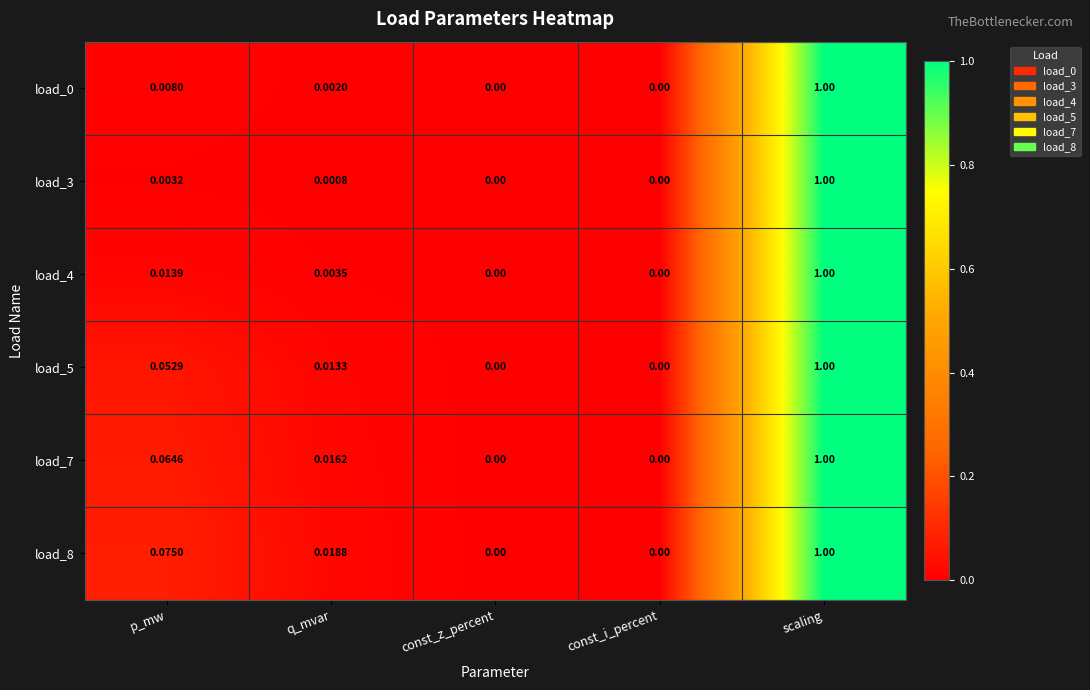

At which label does load_8 reach its peak?

scaling